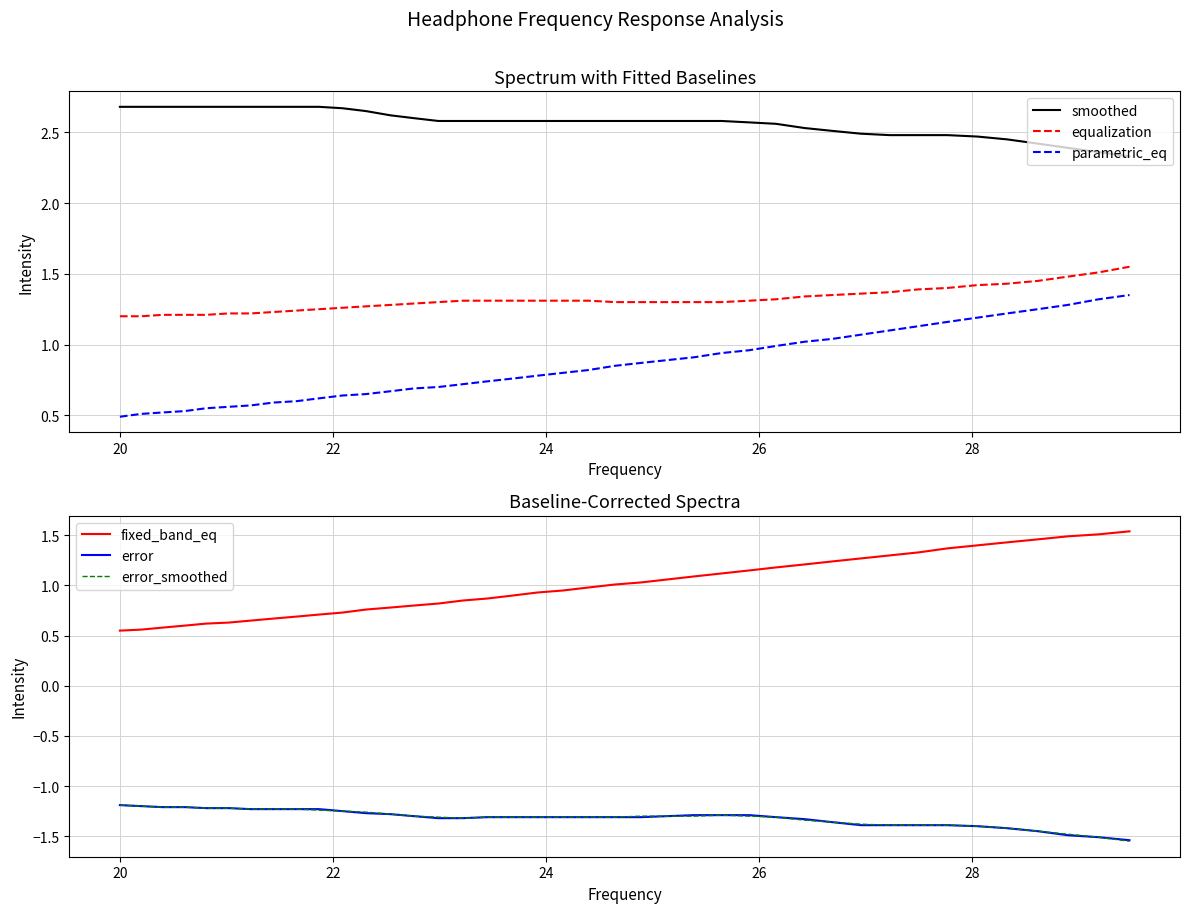

In error_smoothed, how many points are lower than both neighbors (excluding endpoints)?

1